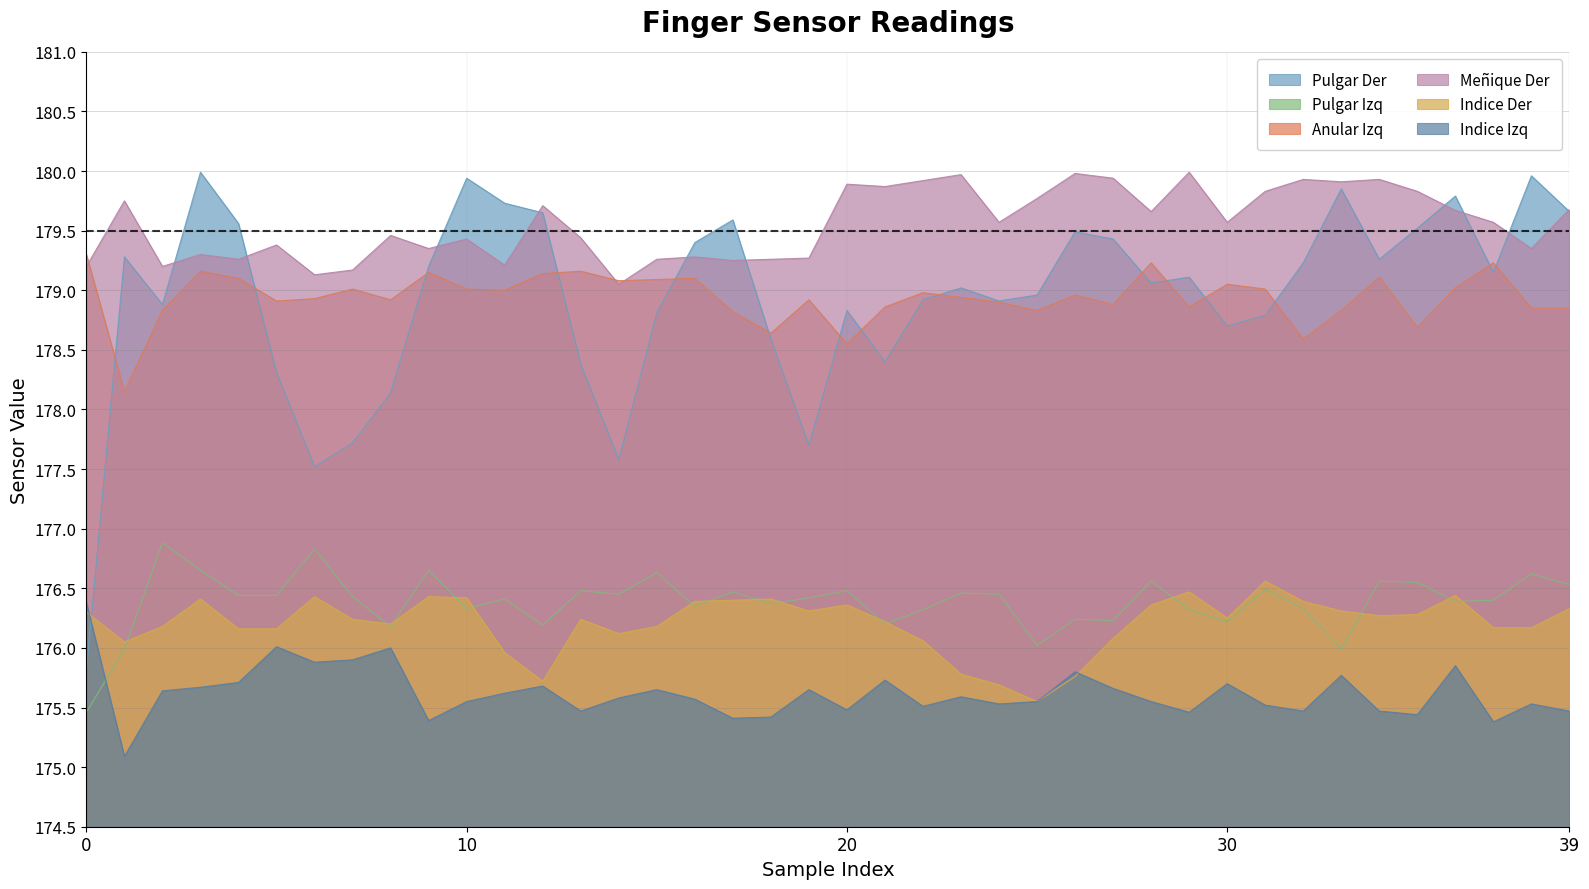

What is the difference between the second highest and minimum values in the Pulgar Der series?

4.2